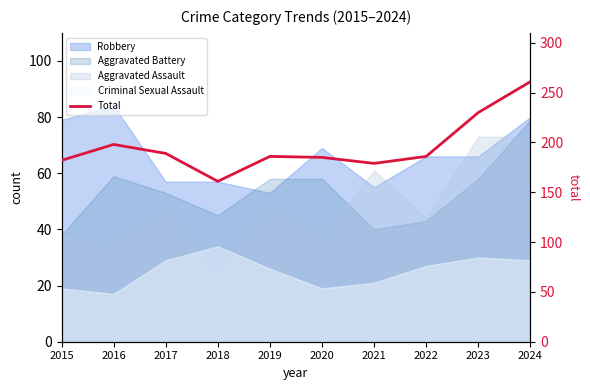

What is the greatest value displayed?

261